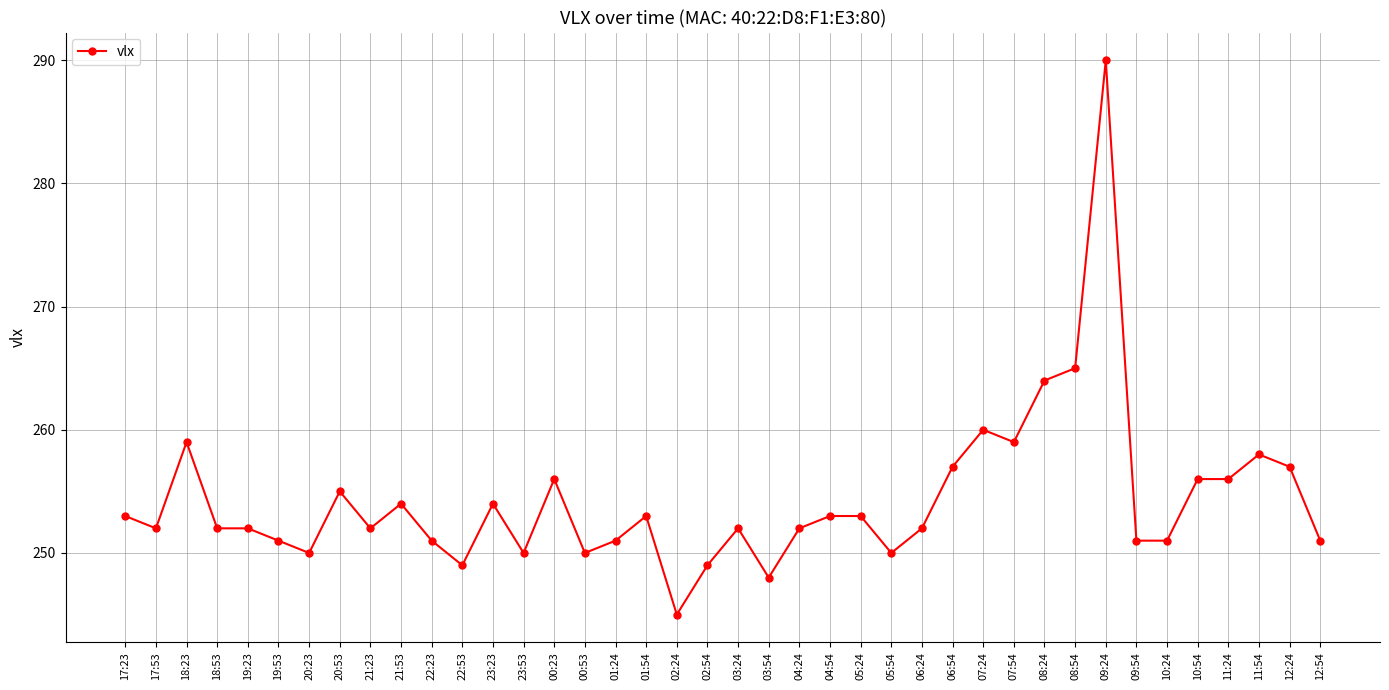

What is the label of the 33rd point from the right?

20:53